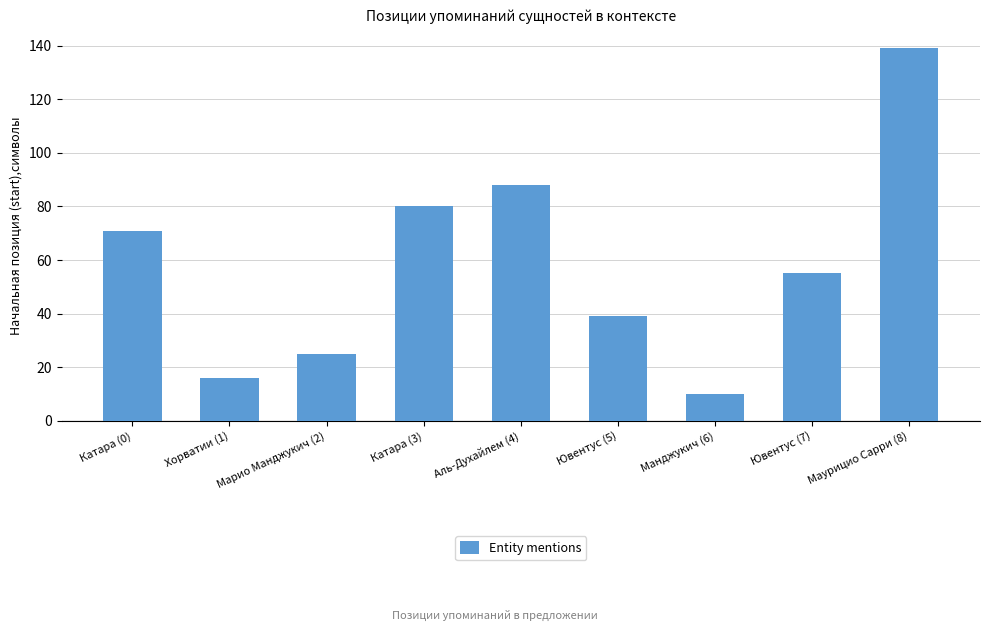

At which category does the chart reach its peak across all series?

Маурицио Сарри (8)